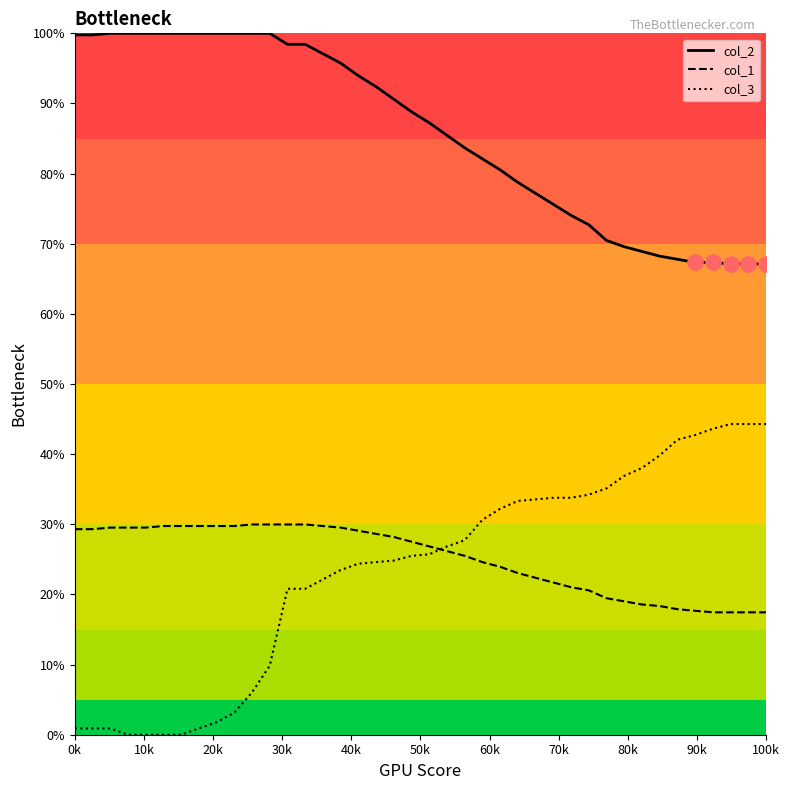

At how many categories does at least one series exceed 0?

40